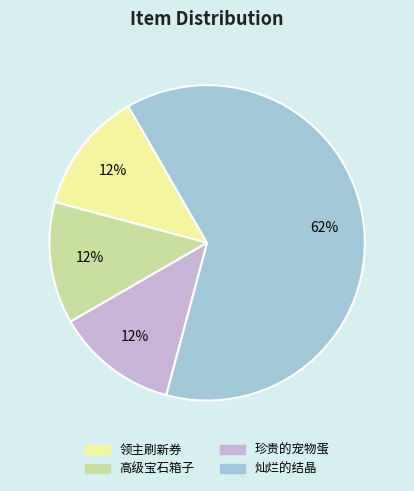

What is the majority slice?

灿烂的结晶